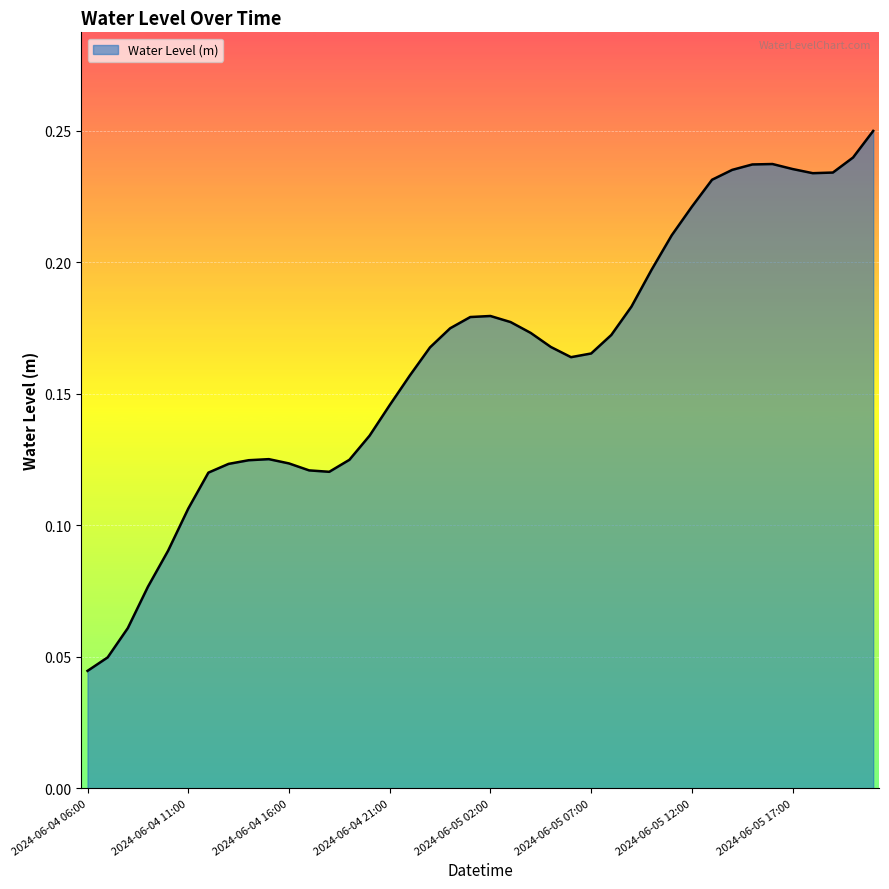

What is the label of the 32nd point from the right?

2024-06-04 14:00